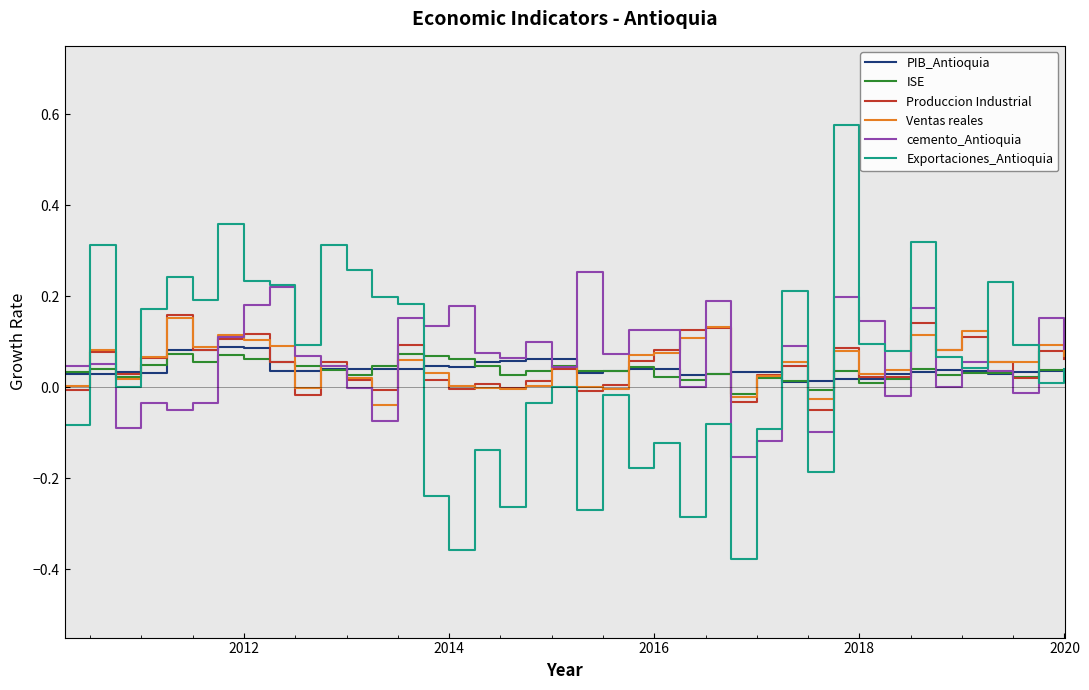

Which series has the largest range (max minus min)?

Exportaciones_Antioquia